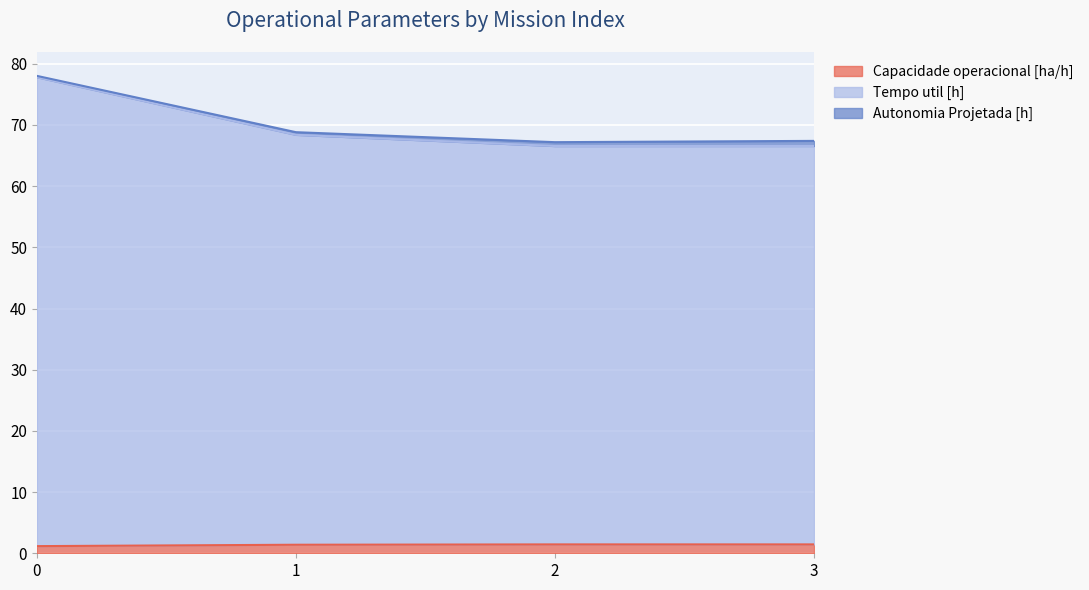

How many Capacidade operacional [ha/h] values are between 1 and 2?

4